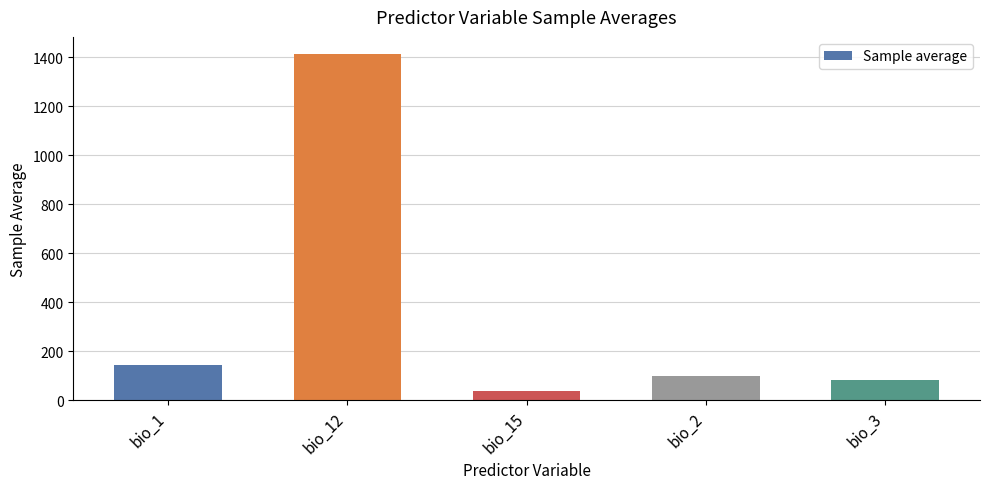

What is the value of the 2nd bar from the left?

1411.7